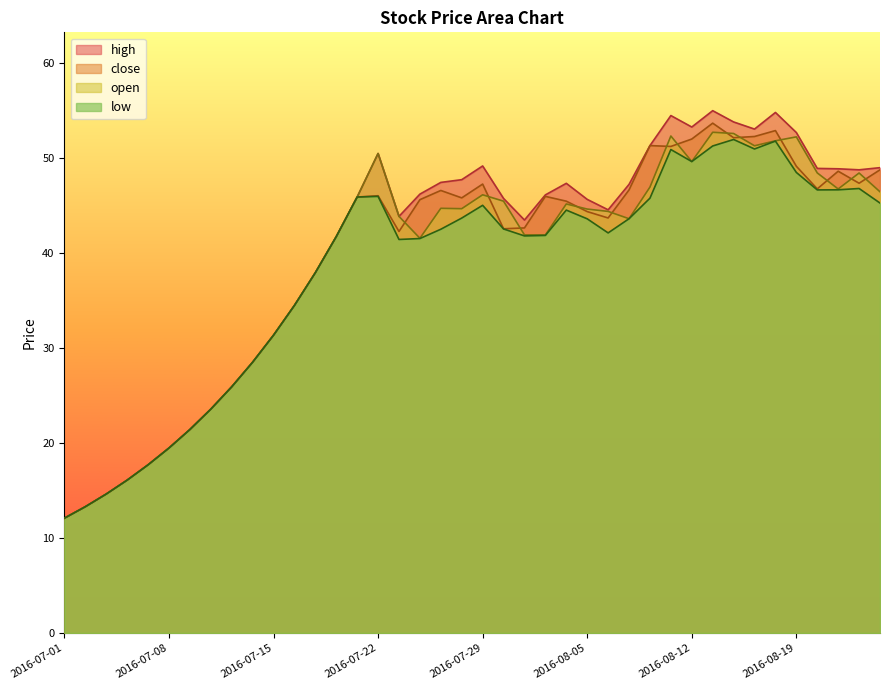

How many series are shown in this chart?

4